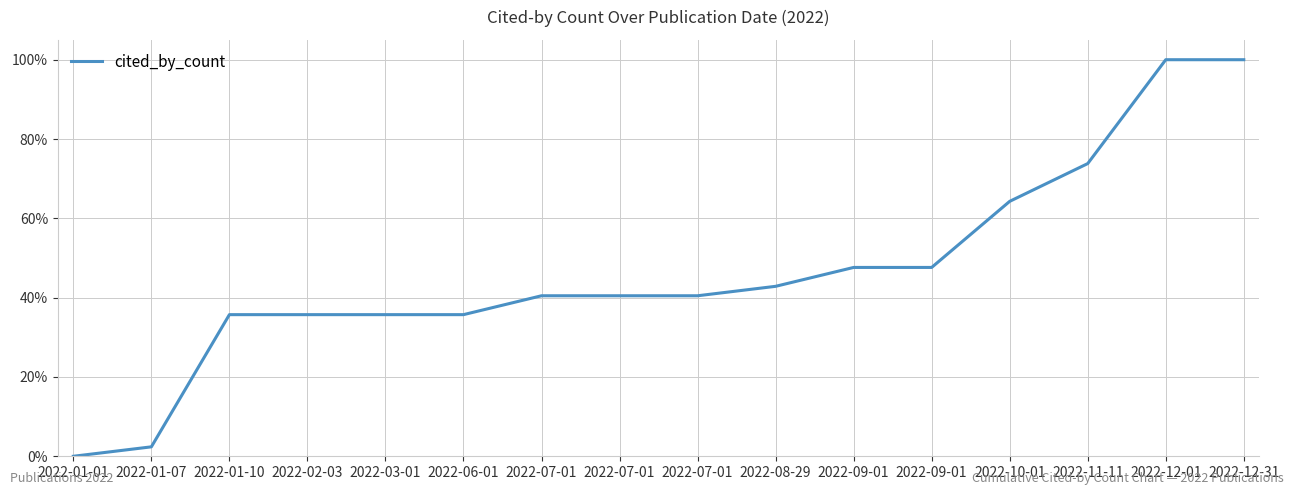

Does the chart have visible grid lines?

Yes